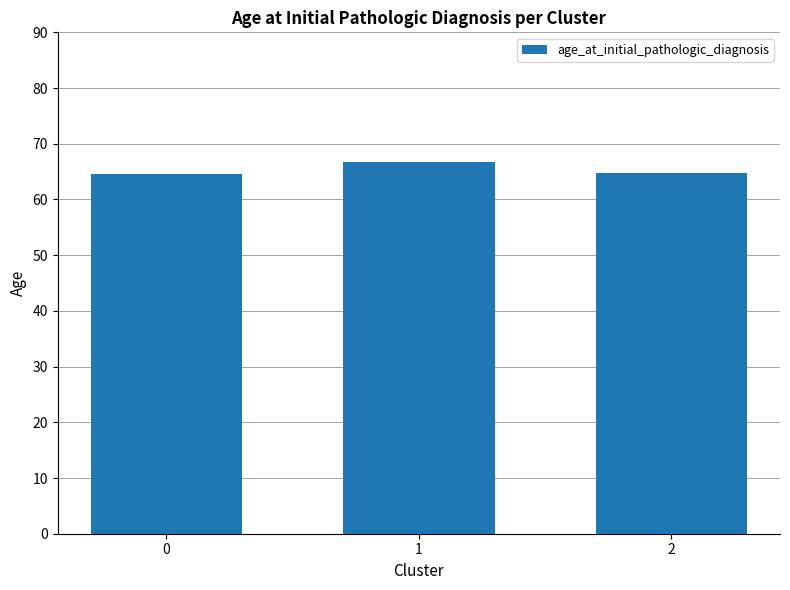

Does the chart contain any negative values?

No